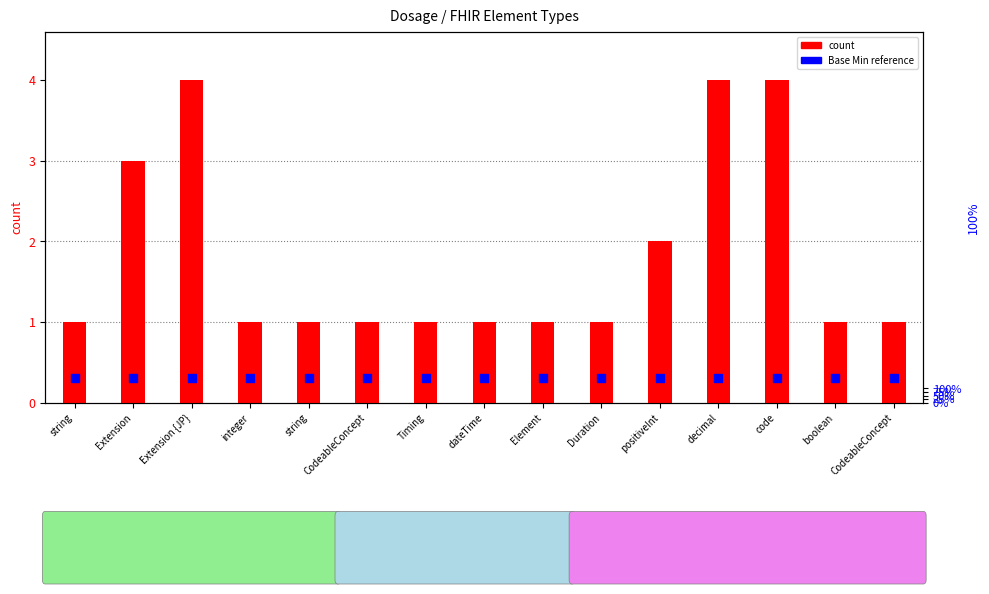

At which category is the sum across all series the highest?

Extension {JP}